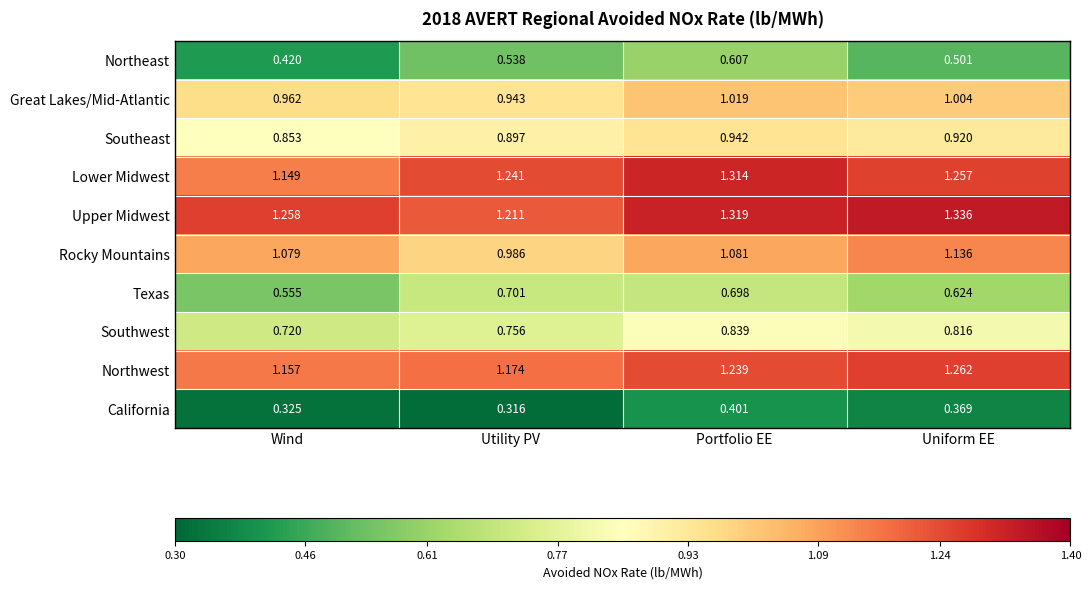

Which category has the highest value in the Upper Midwest series?

Uniform EE